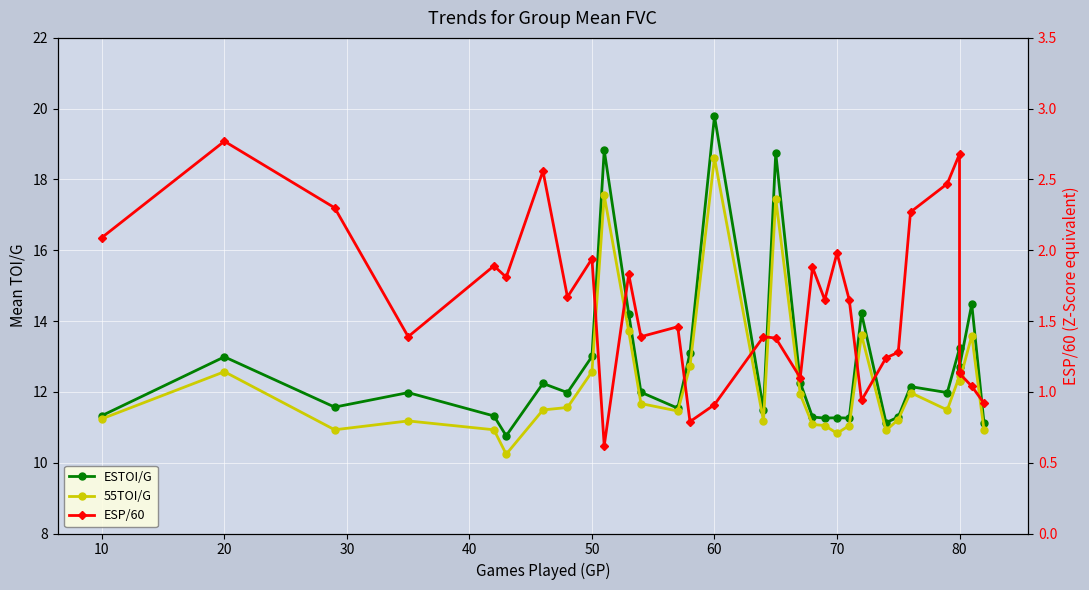

What is the difference between the maximum and minimum values in the 55TOI/G series?

8.4